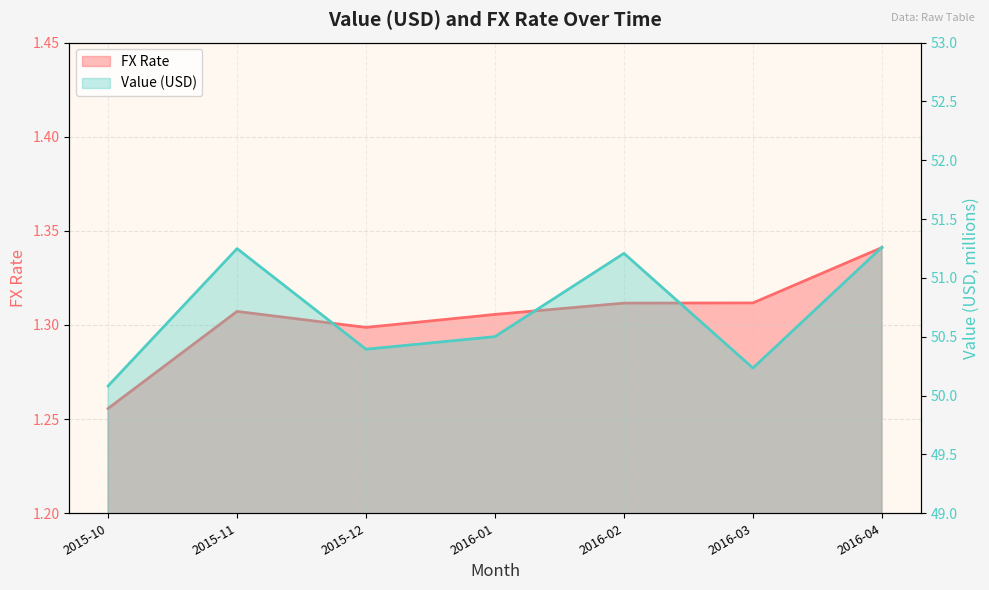

True or false: FX Rate has a value of 1.3 at 2016-01.

True